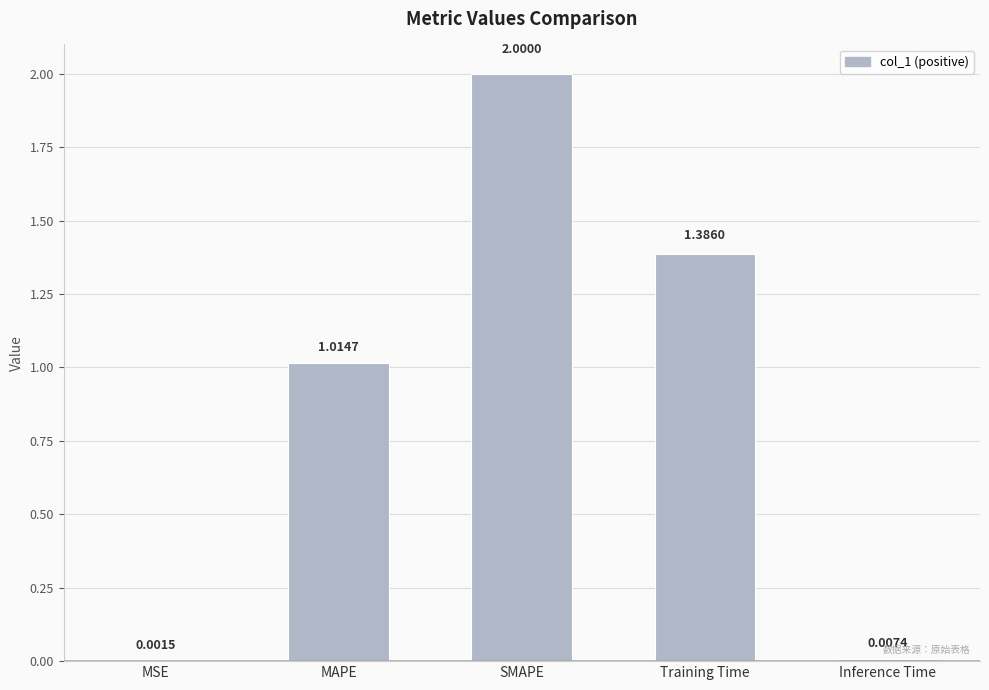

Which category has the highest value across all series?

SMAPE